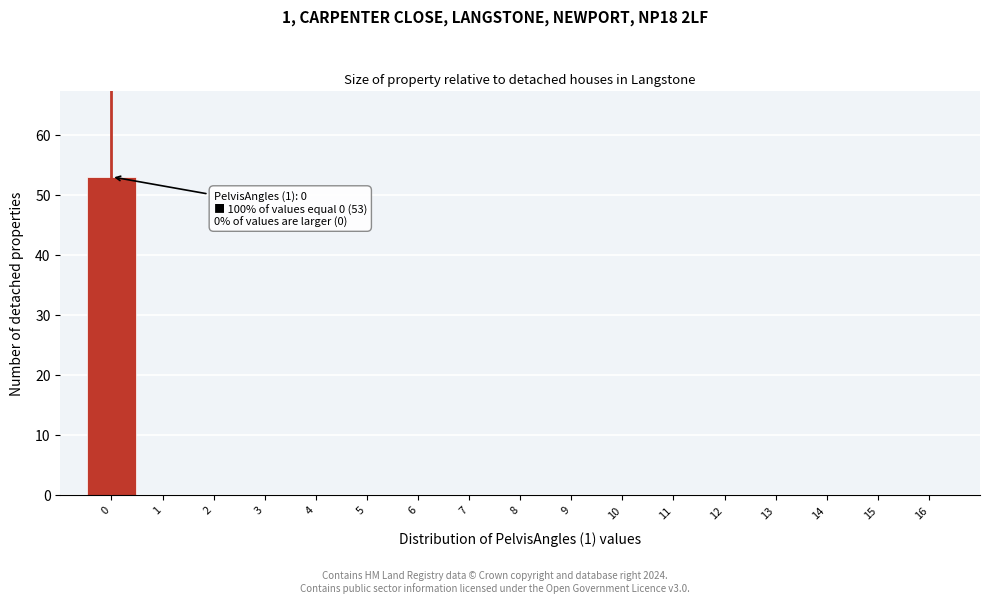

Which range on the x-axis has the tallest bar?

-0.5 to 0.5